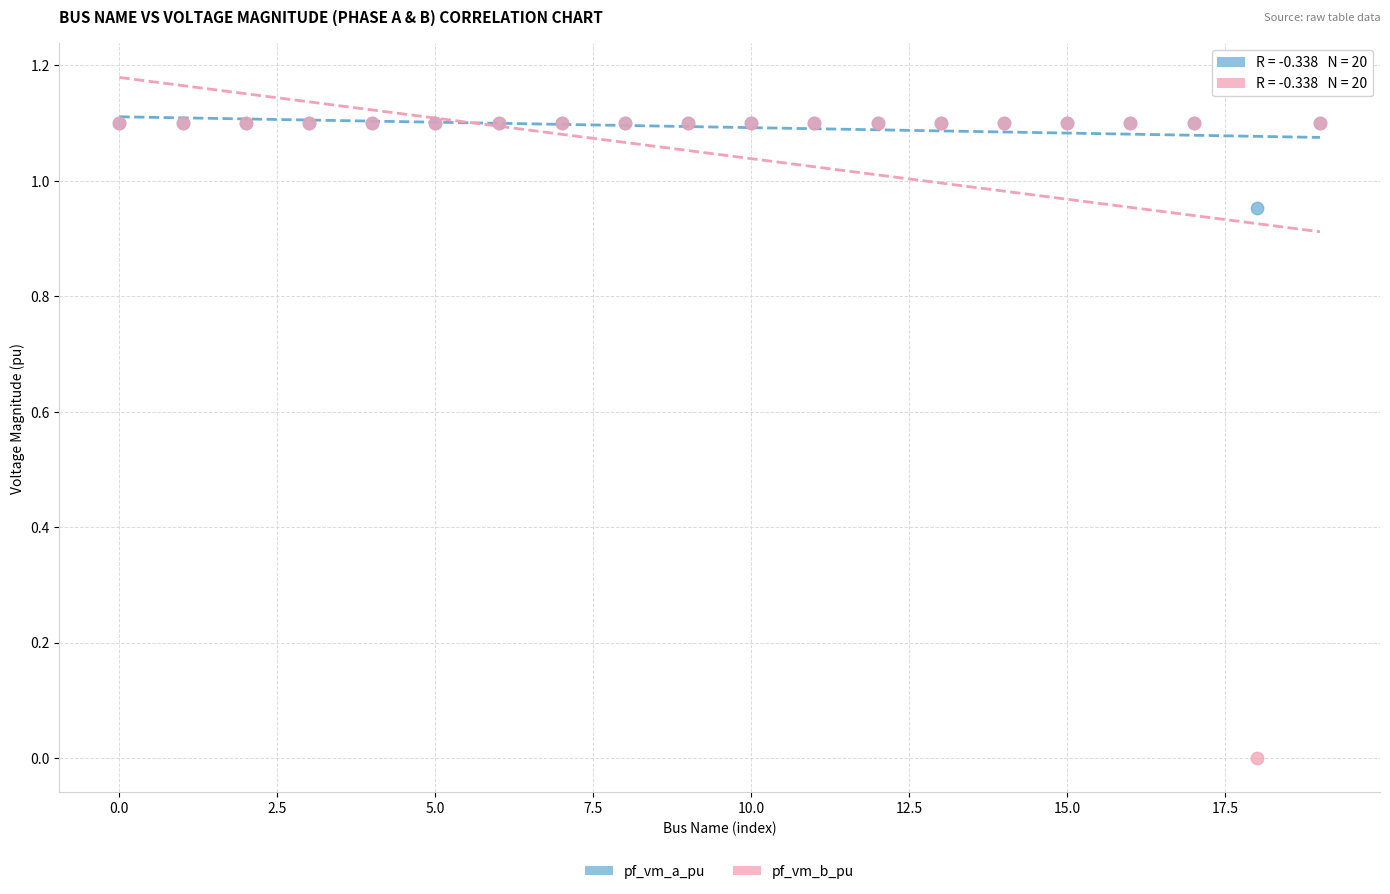

Which series reaches the minimum Y coordinate?

pf_vm_b_pu